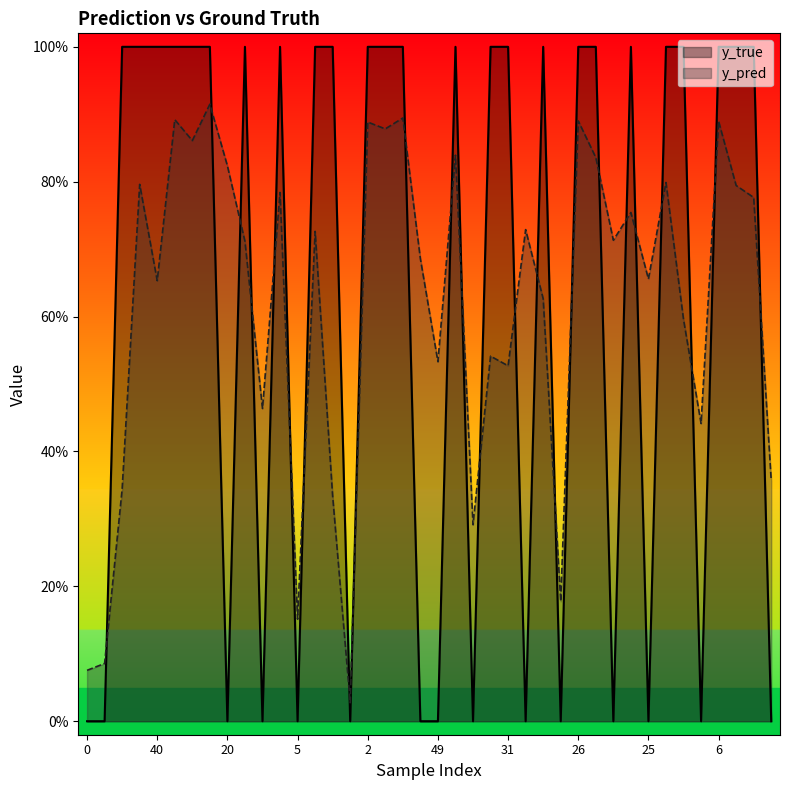

Where do y_pred and y_true first cross each other?

11 and 12